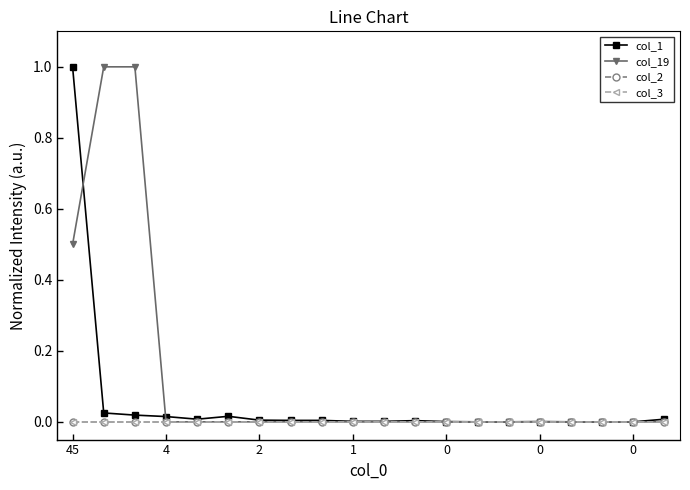

Does the chart have visible grid lines?

No